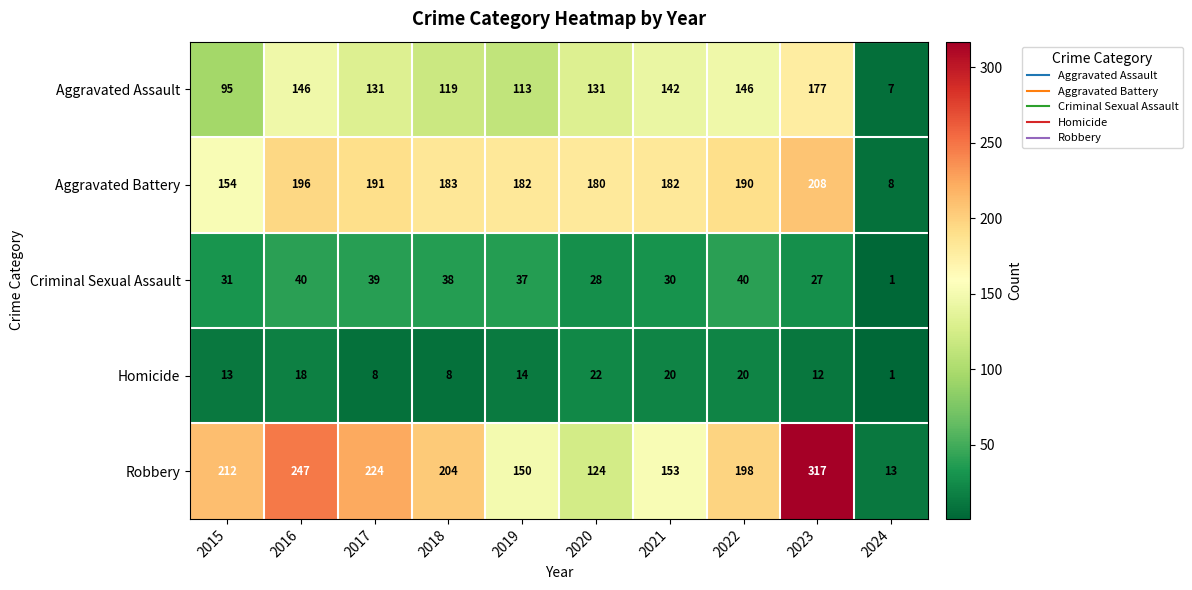

Which series has the largest total across all categories?

Robbery